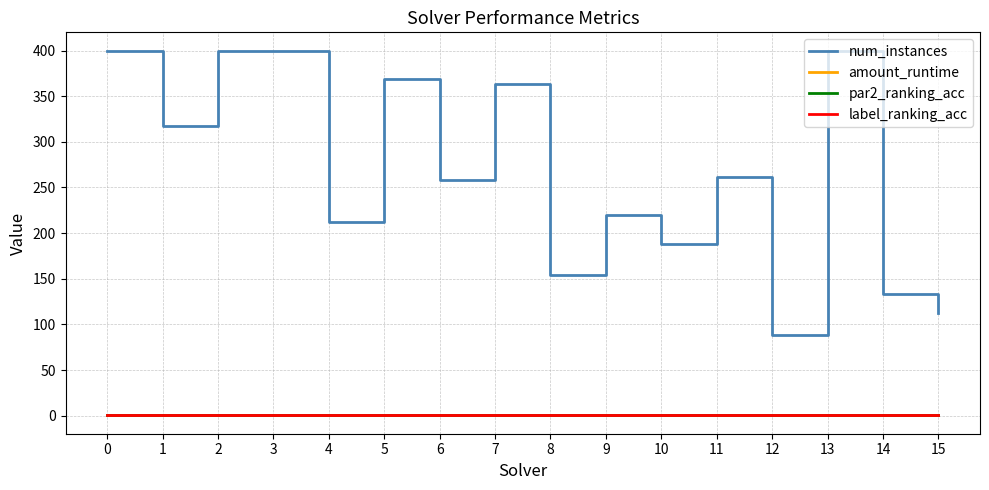

Between 5 and 12, which series saw the biggest shift?

num_instances